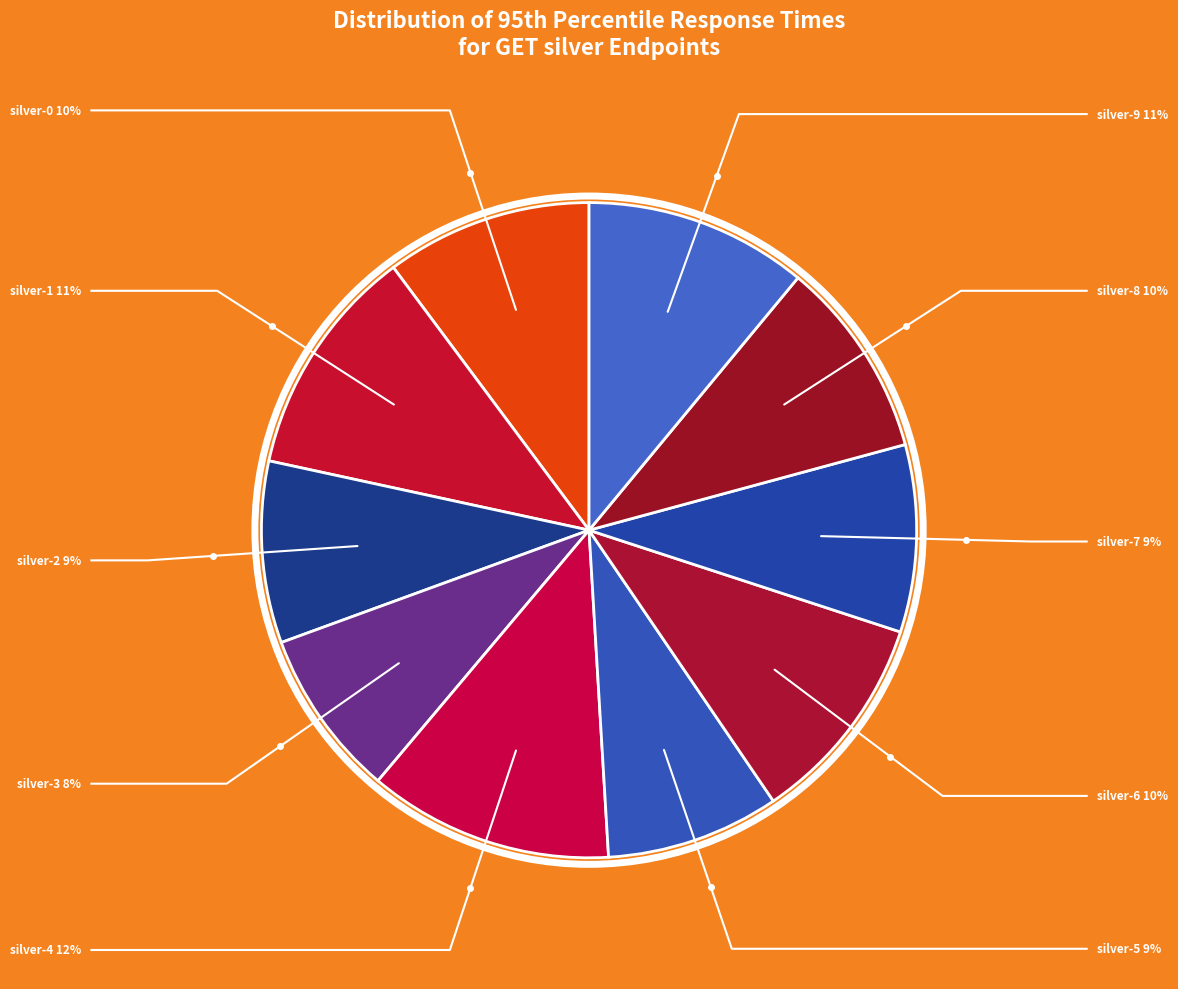

To the nearest percent, what is the combined percentage of GET silver-1 and GET silver-5?

20%